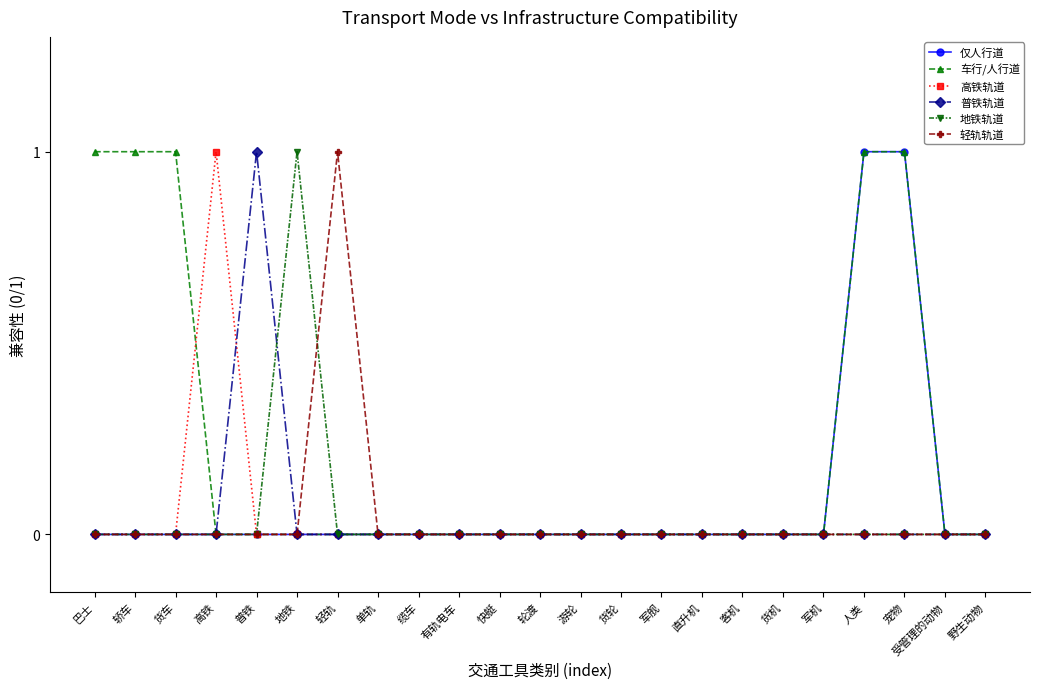

Which series has the largest total across all categories?

车行/人行道